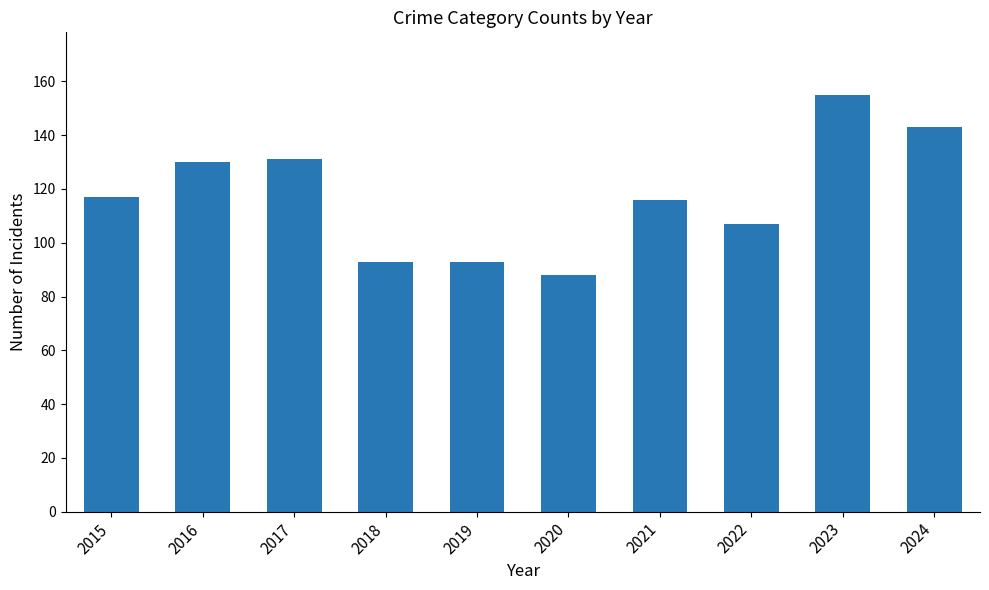

Reading left to right, list all the values displayed in this chart.

117	130	131	93	93	88	116	107	155	143